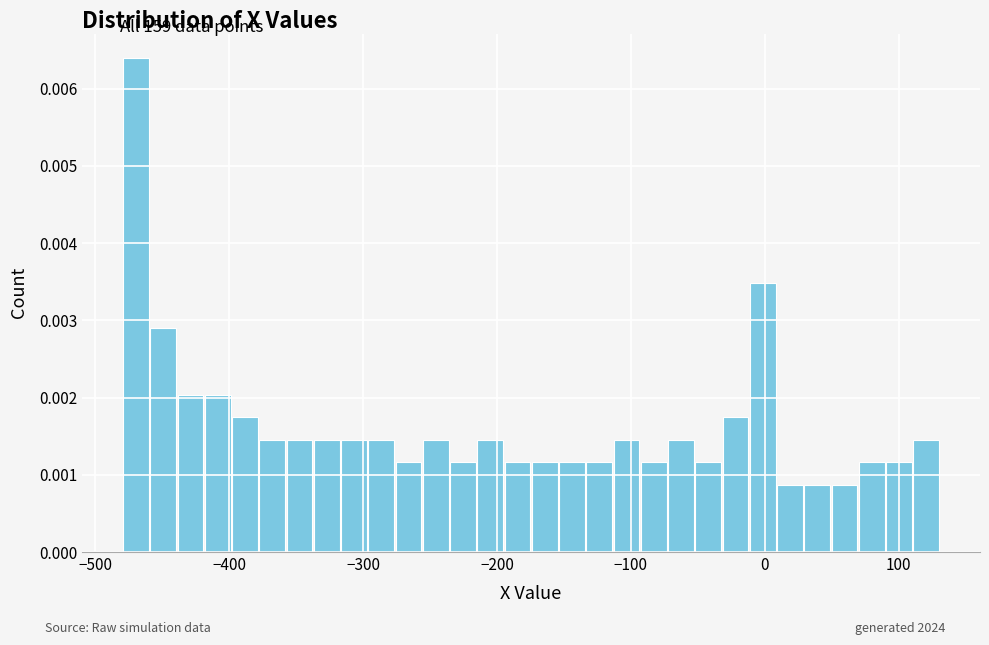

Read against the x-axis, roughly where is the centre of the tallest bar?

-470